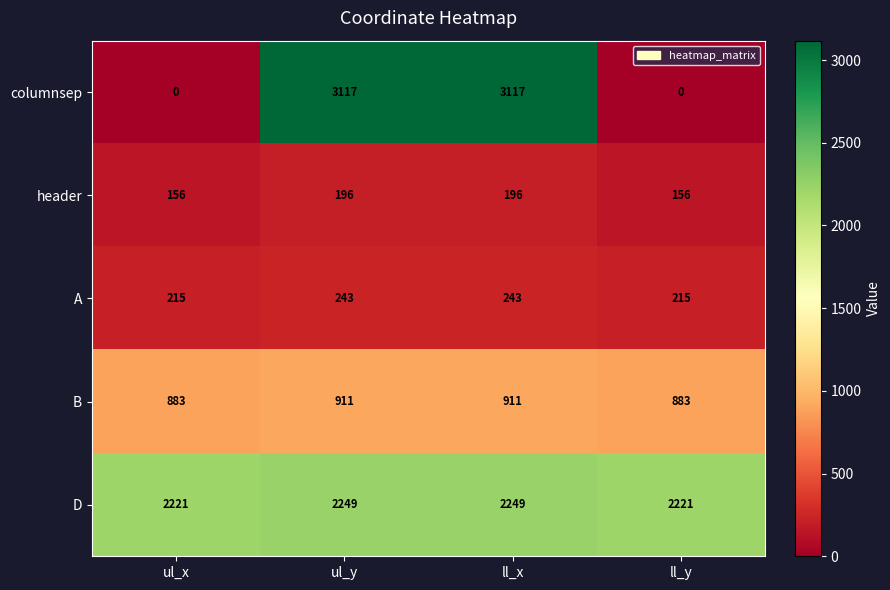

Which series has the largest total across all categories?

D